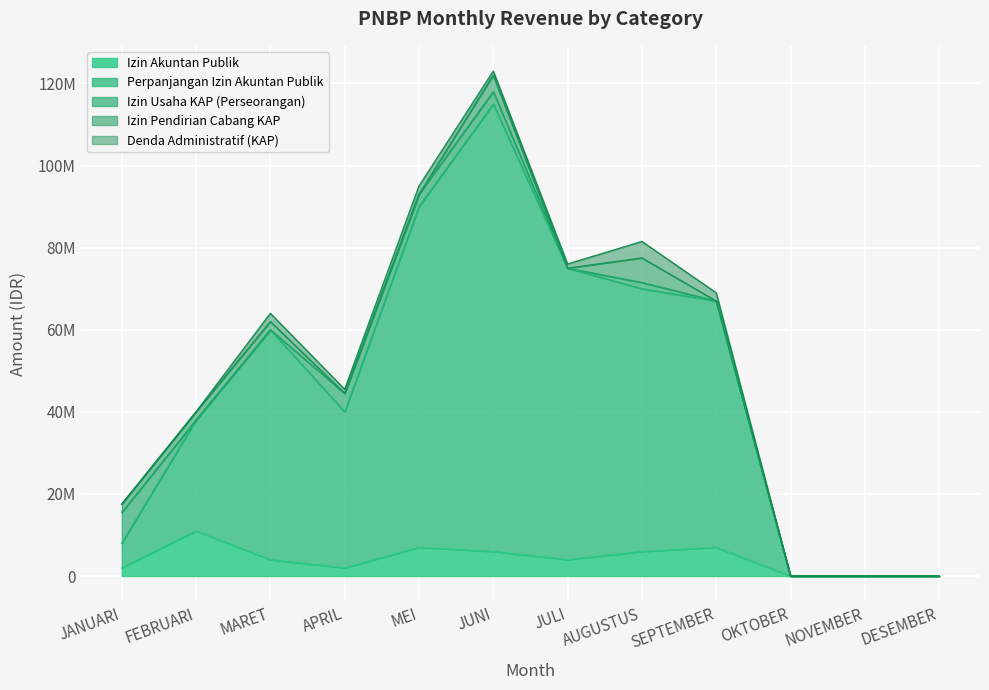

At how many categories does at least one series exceed 79949619?

2